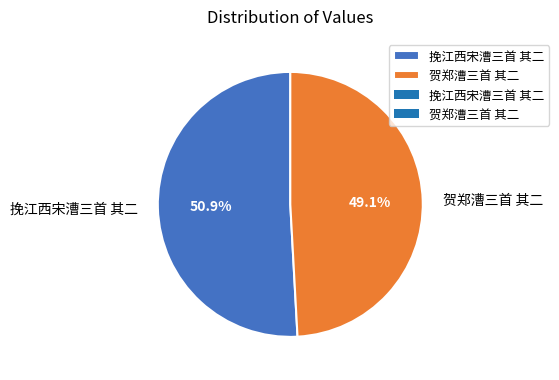

How many slices are in this pie chart?

2